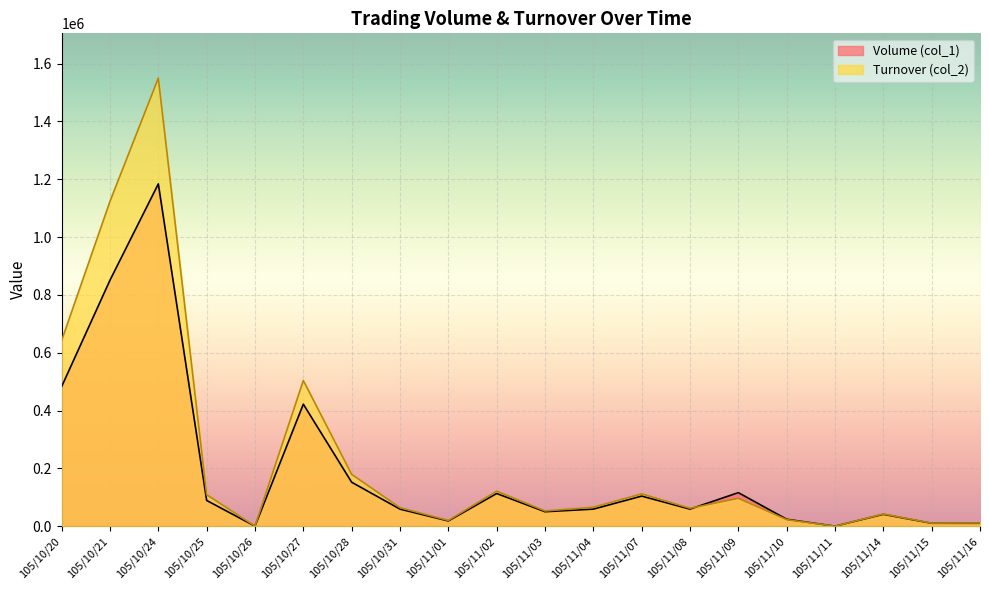

How many times do Volume (col_1) and Turnover (col_2) cross each other?

1